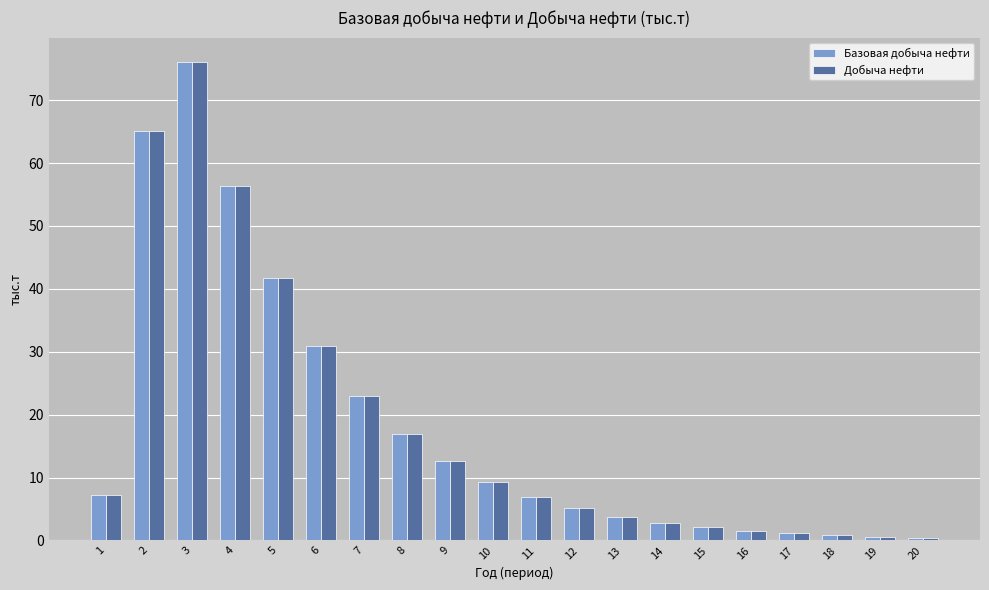

How many categories are shown in the chart?

20